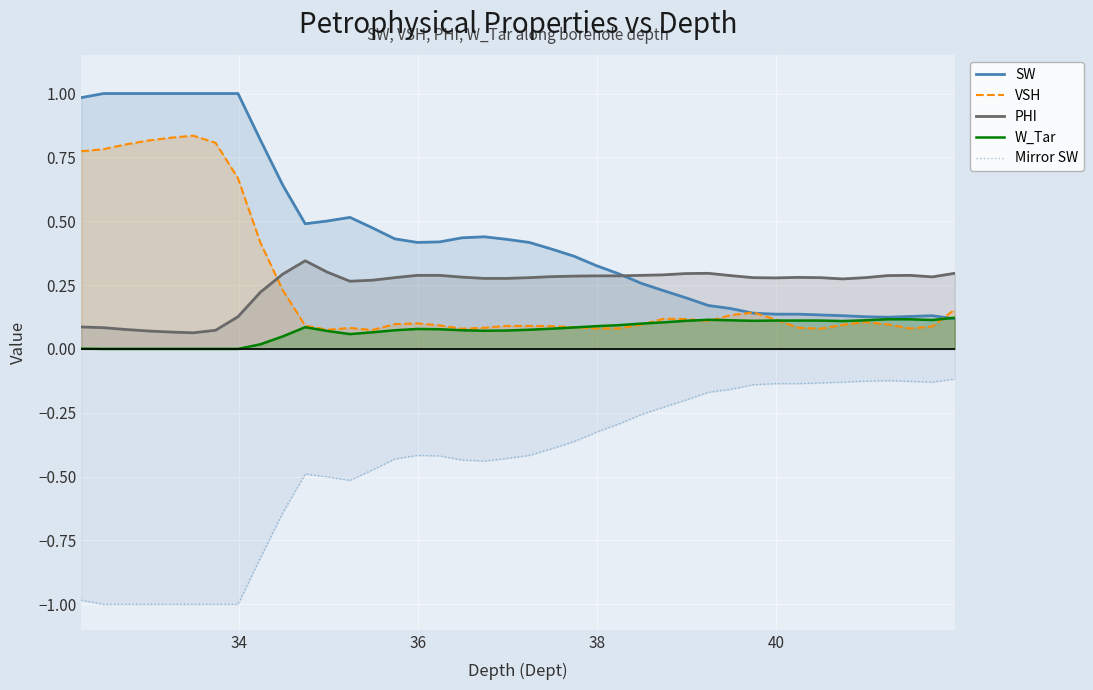

Which series has the widest spread of values?

SW